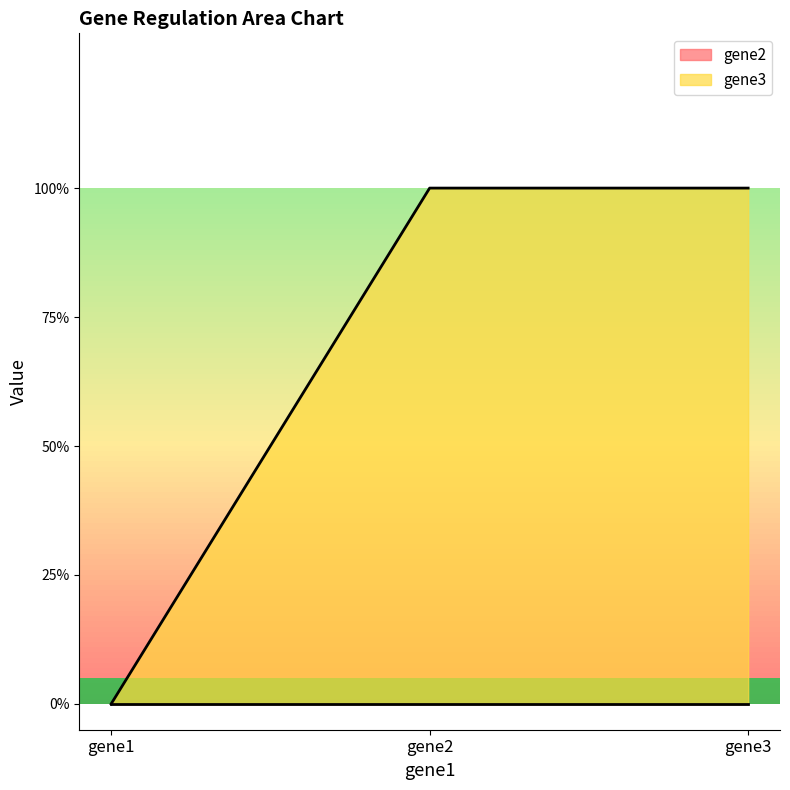

What is the greatest value displayed?

1